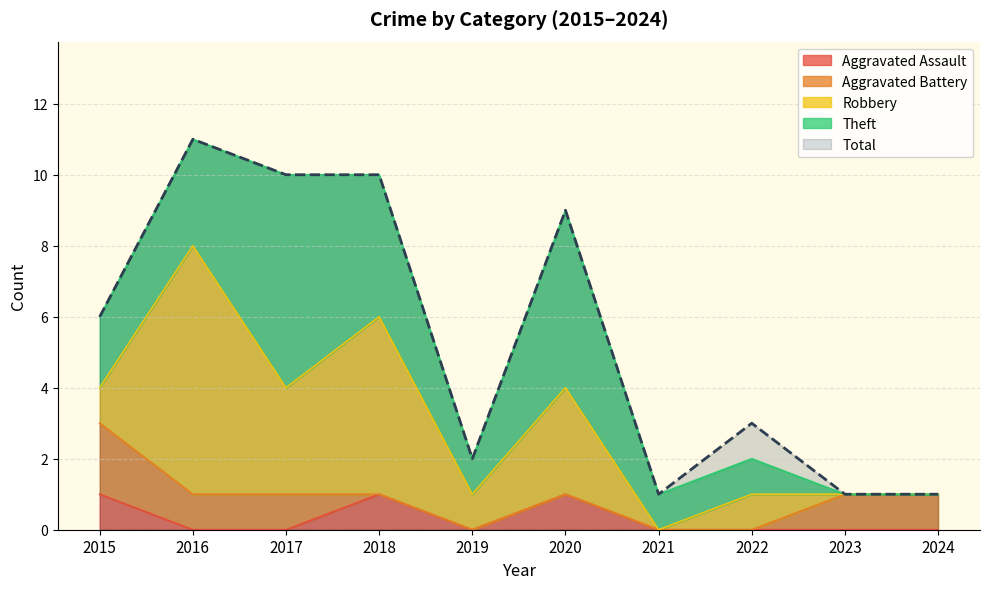

Reading left to right, what are all the values shown in this chart?

Aggravated Assault: 2015=1	2016=0	2017=0	2018=1	2019=0	2020=1	2021=0	2022=0	2023=0	2024=0
Aggravated Battery: 2015=2	2016=1	2017=1	2018=0	2019=0	2020=0	2021=0	2022=0	2023=1	2024=1
Robbery: 2015=1	2016=7	2017=3	2018=5	2019=1	2020=3	2021=0	2022=1	2023=0	2024=0
Theft: 2015=2	2016=3	2017=6	2018=4	2019=1	2020=5	2021=1	2022=1	2023=0	2024=0
Total: 2015=6	2016=11	2017=10	2018=10	2019=2	2020=9	2021=1	2022=3	2023=1	2024=1